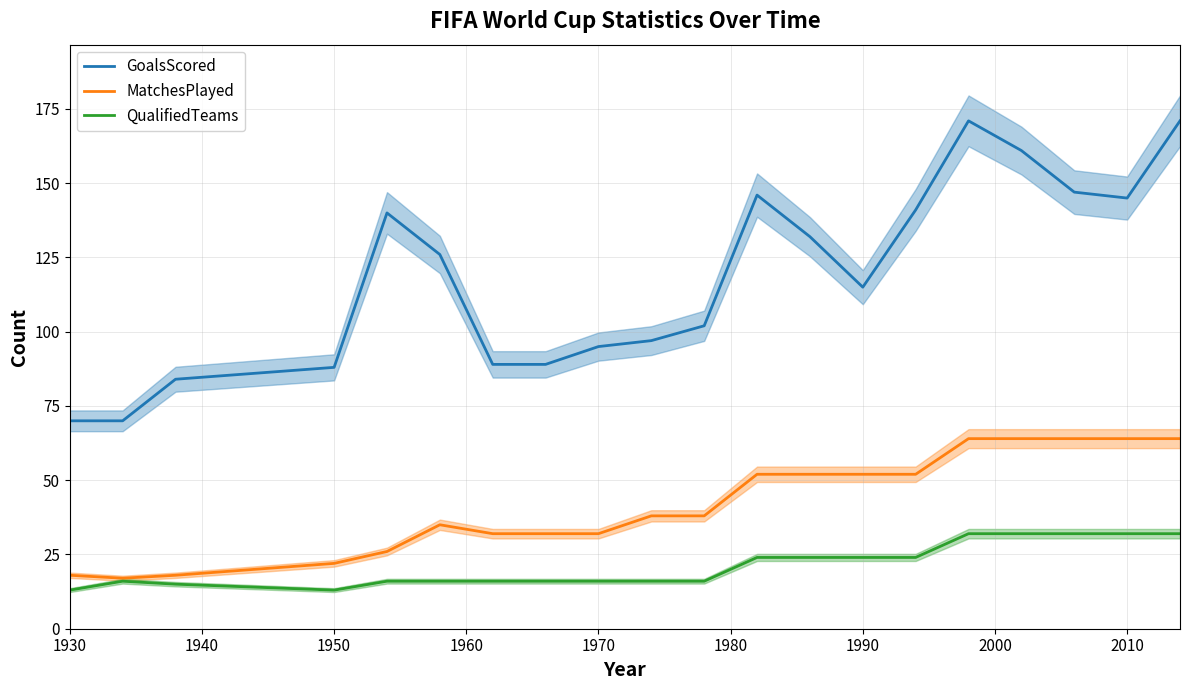

True or false: QualifiedTeams and GoalsScored intersect in this chart.

False